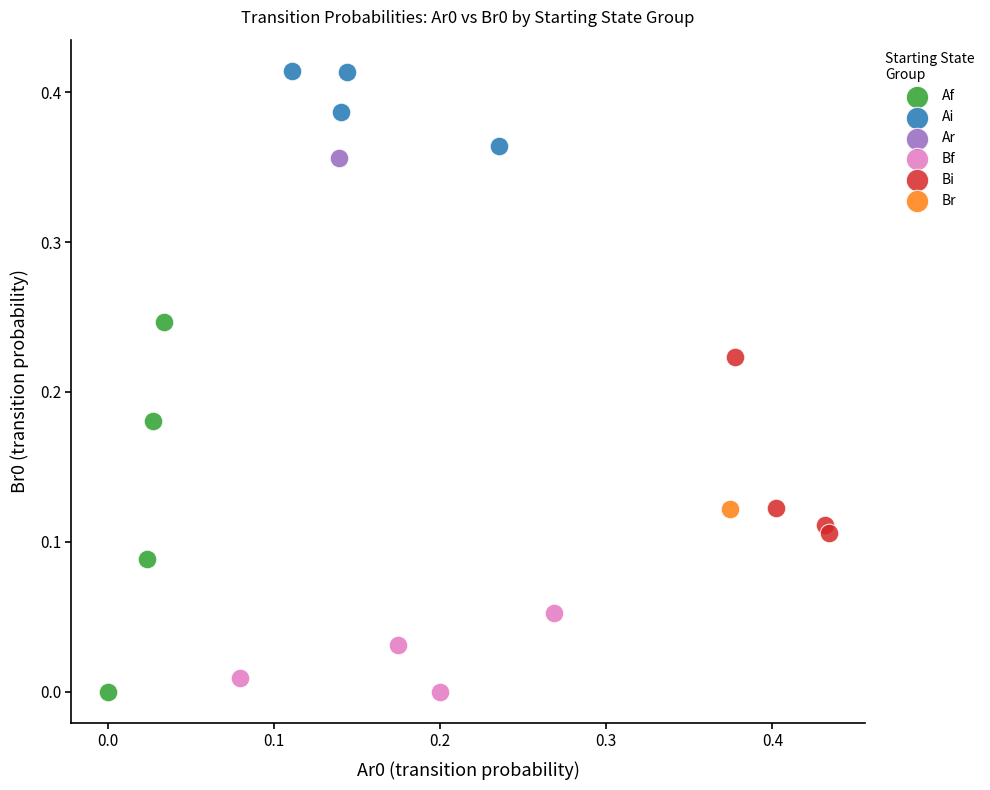

What are all the series names shown in the legend?

Af, Ai, Ar, Bf, Bi, Br